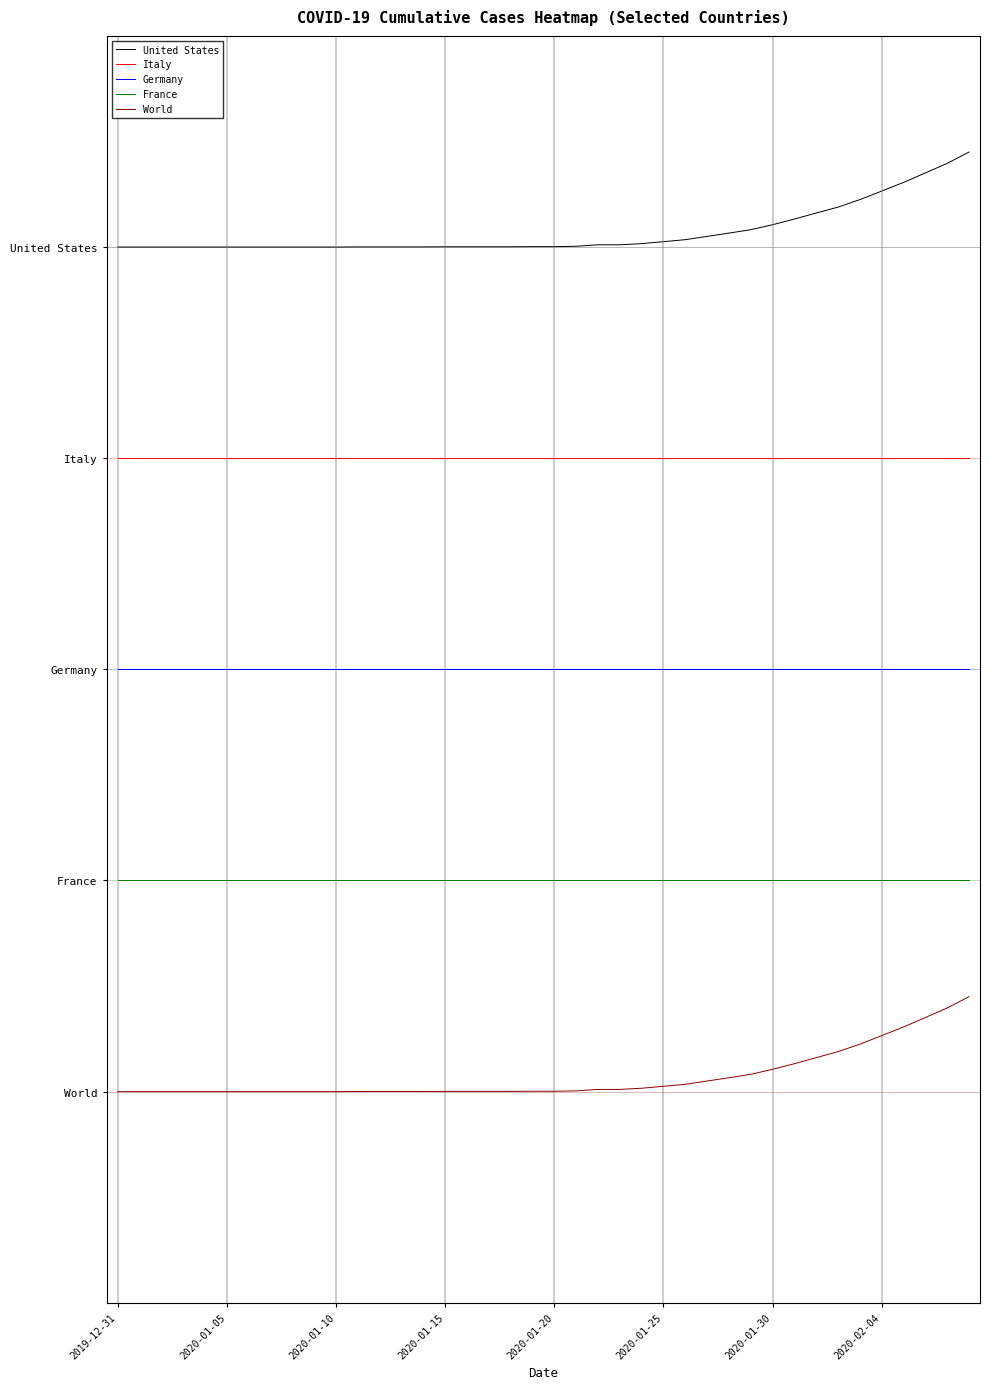

Does the chart display data point markers on the line(s)?

No